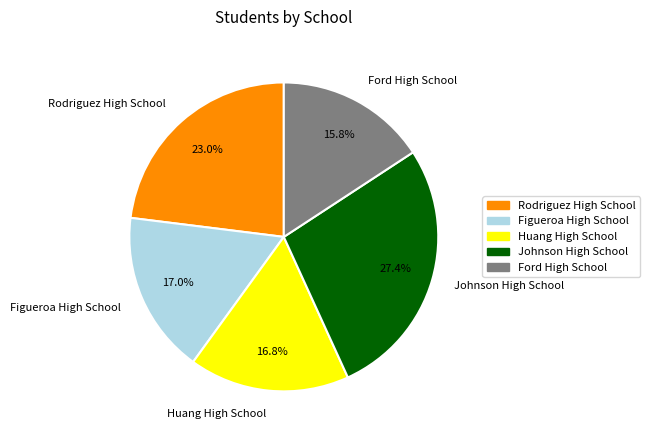

Combined, what portion of the pie is Huang High School and Johnson High School?

44.2%